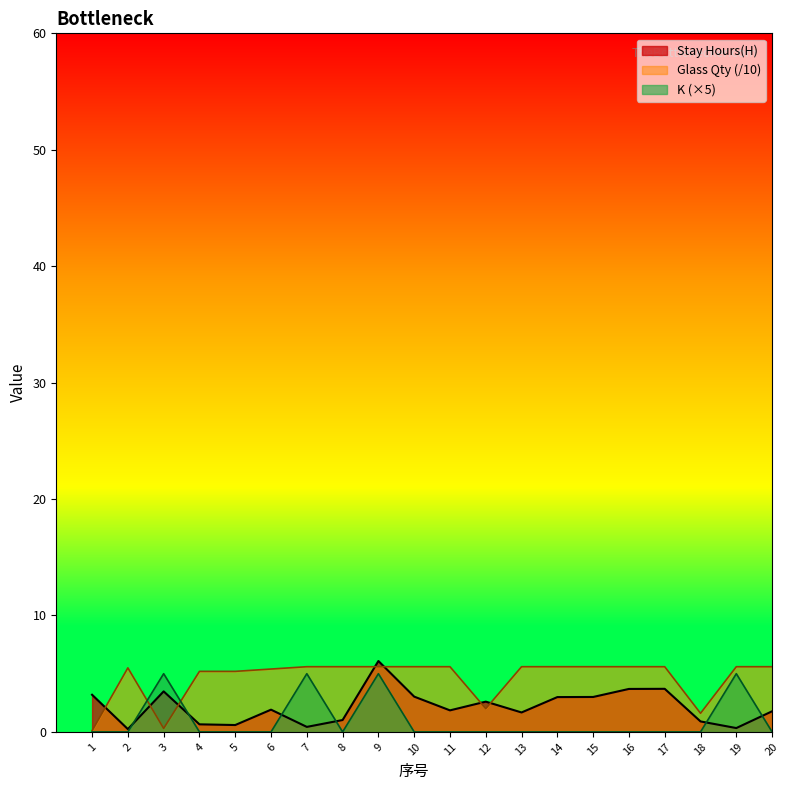

Read the Glass Qty value at 17.

5.6